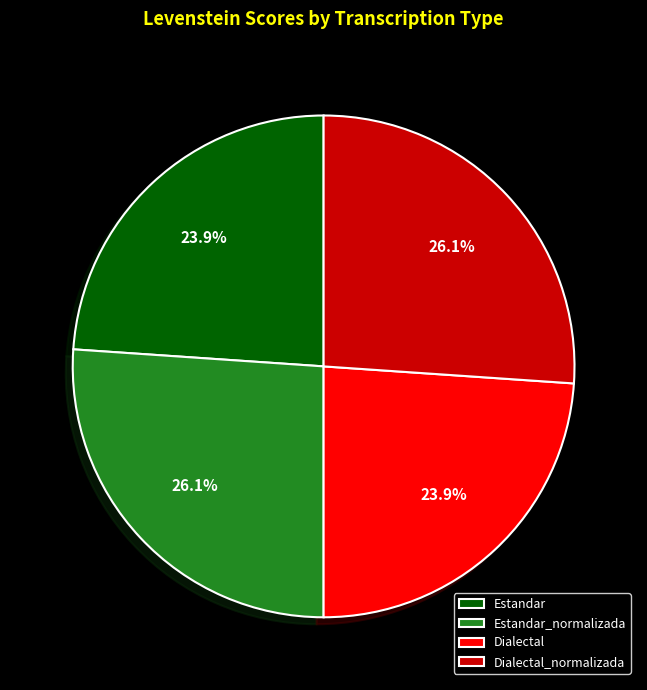

How many segments does this pie chart have?

4